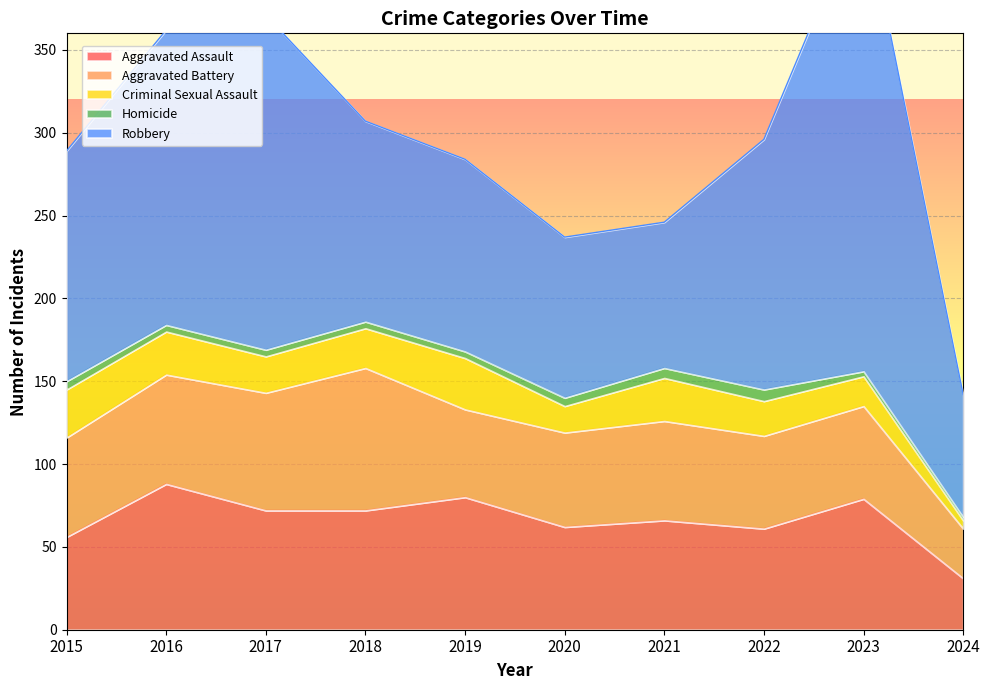

What is the greatest value displayed?

284